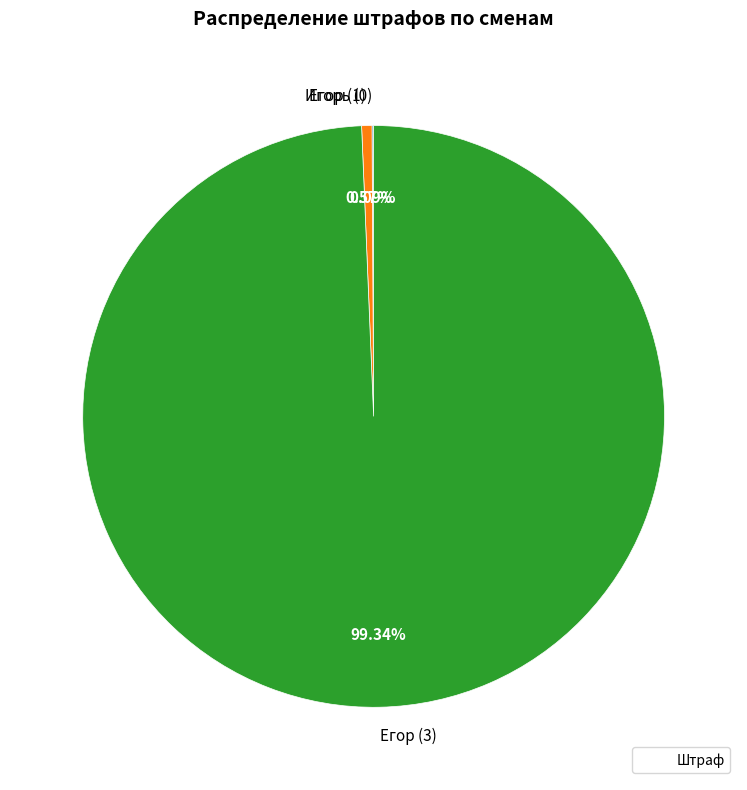

Is there a majority slice in this chart?

Yes